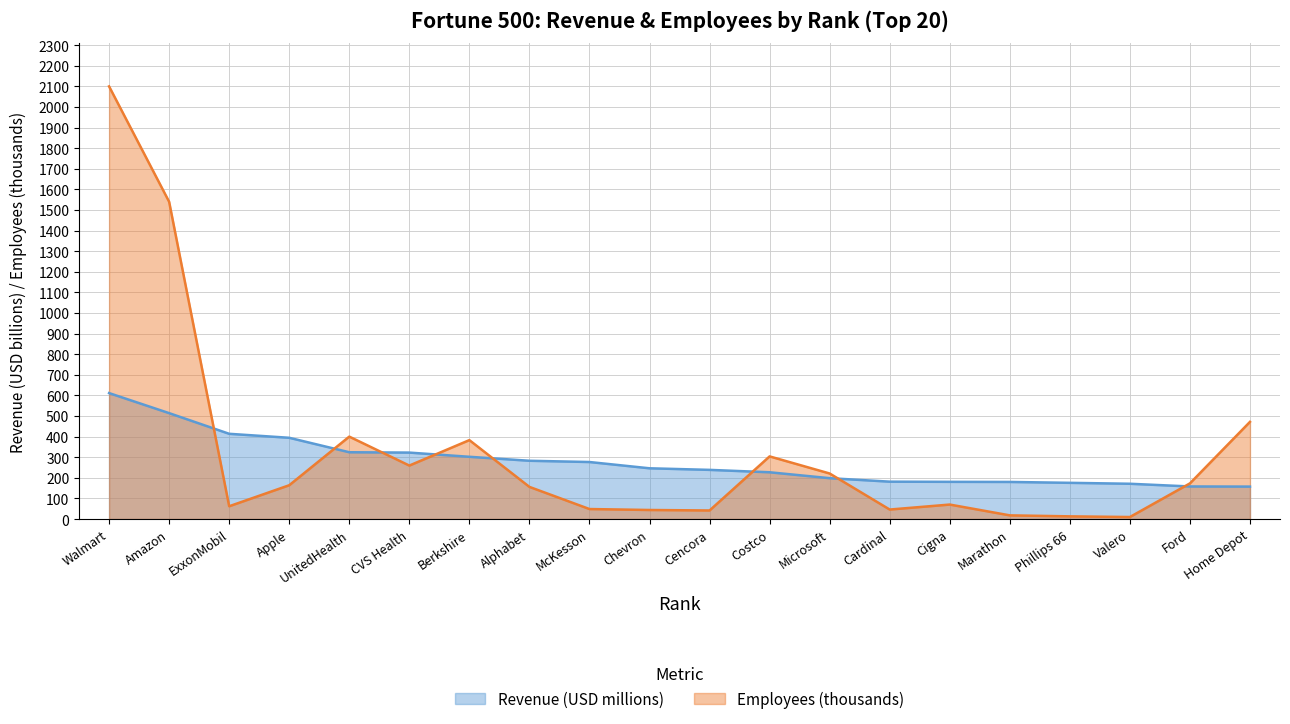

At which category is the sum across all series the highest?

Walmart